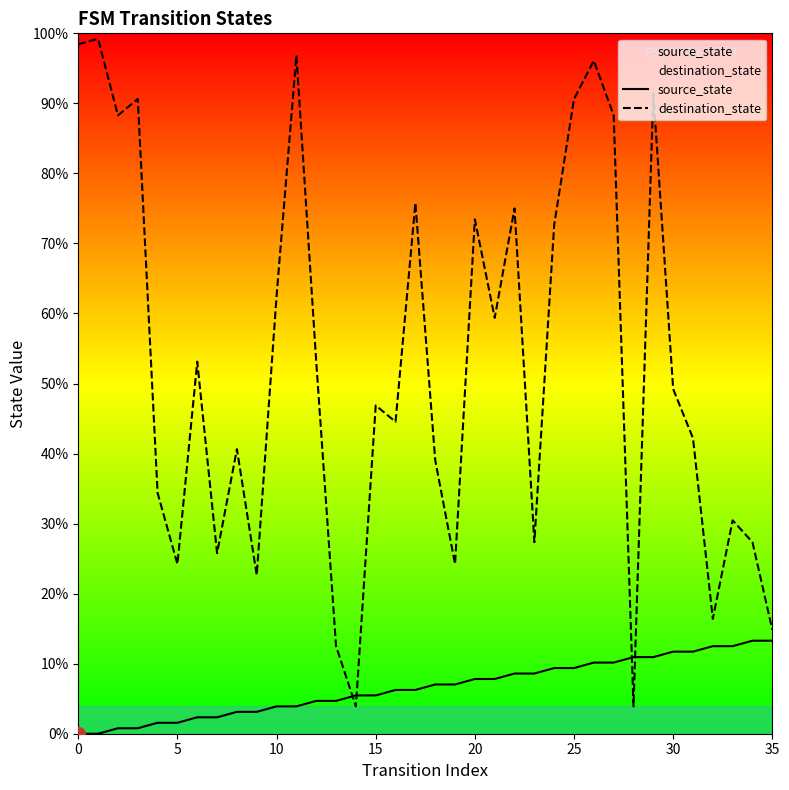

How many values in the destination_state series exceed 63?

17